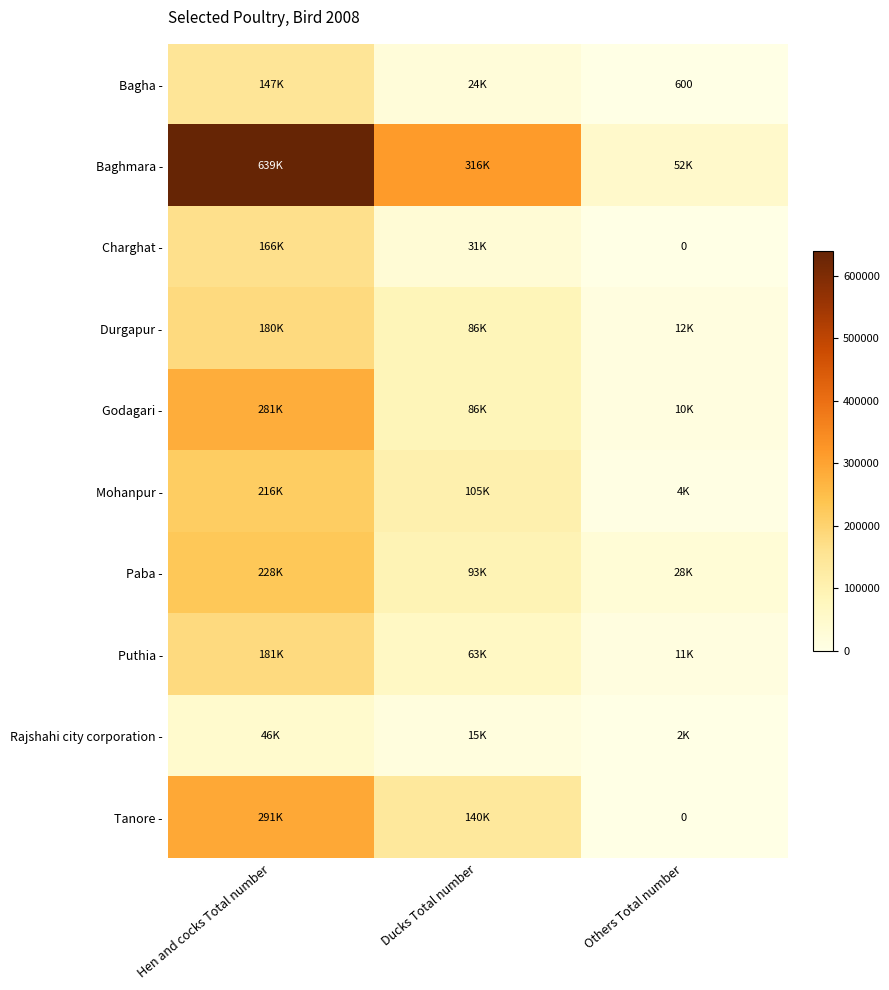

Which has a higher value, Hen and cocks Total number or Ducks Total number?

Hen and cocks Total number